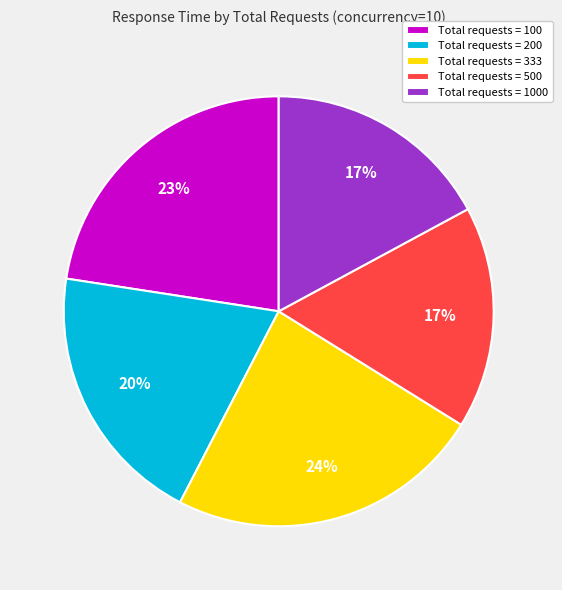

Is there a majority slice in this chart?

No